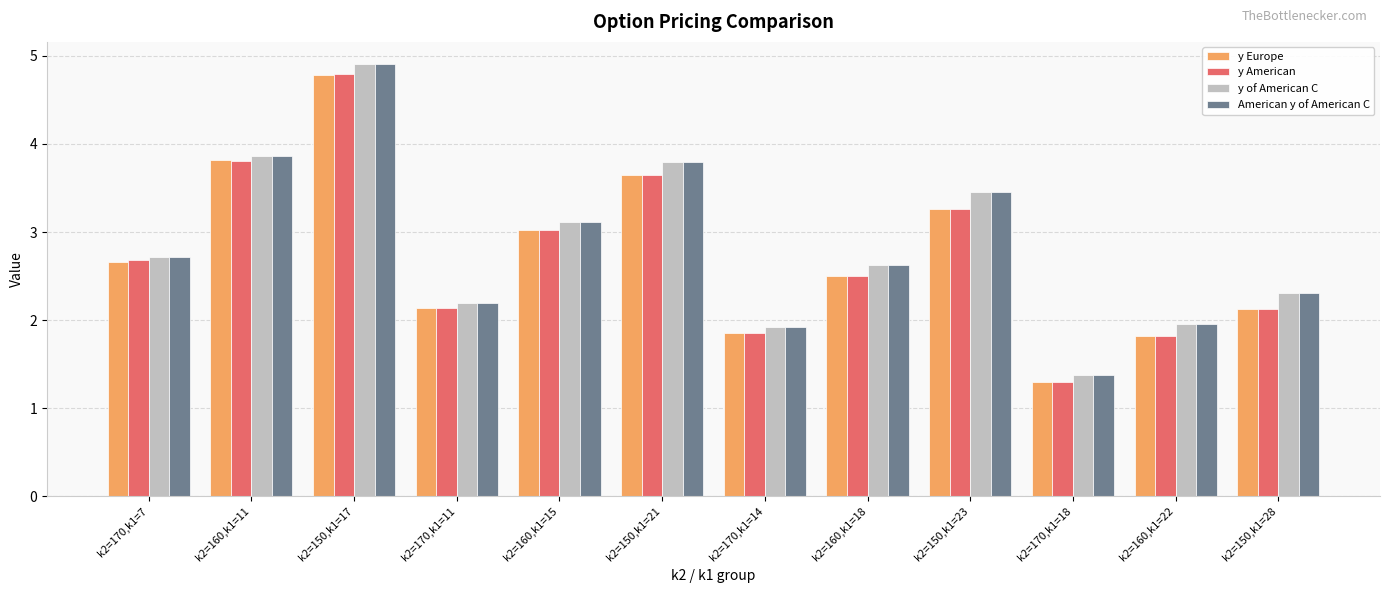

What is the difference between the maximum and minimum values in the y Europe series?

3.5